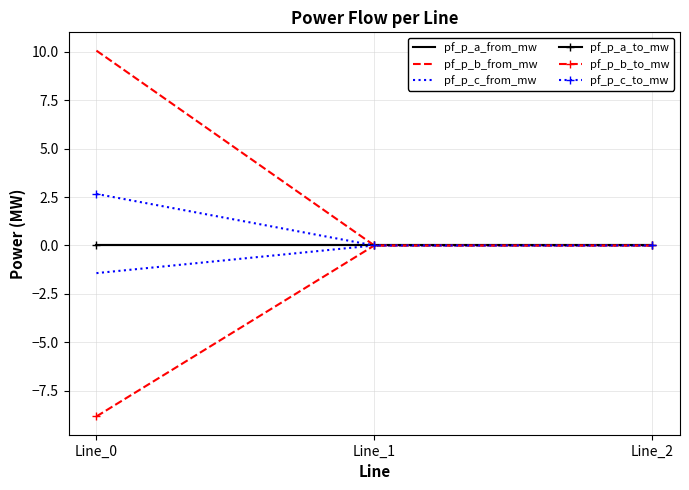

Which series has the largest total across all categories?

pf_p_b_from_mw